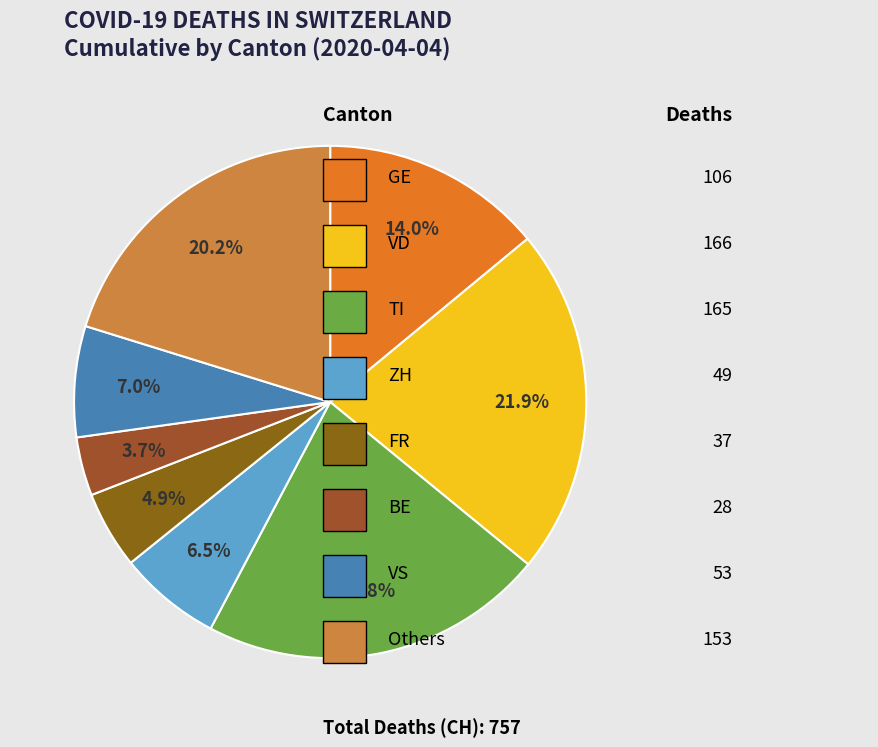

Is there any slice that represents more than half of the pie?

No